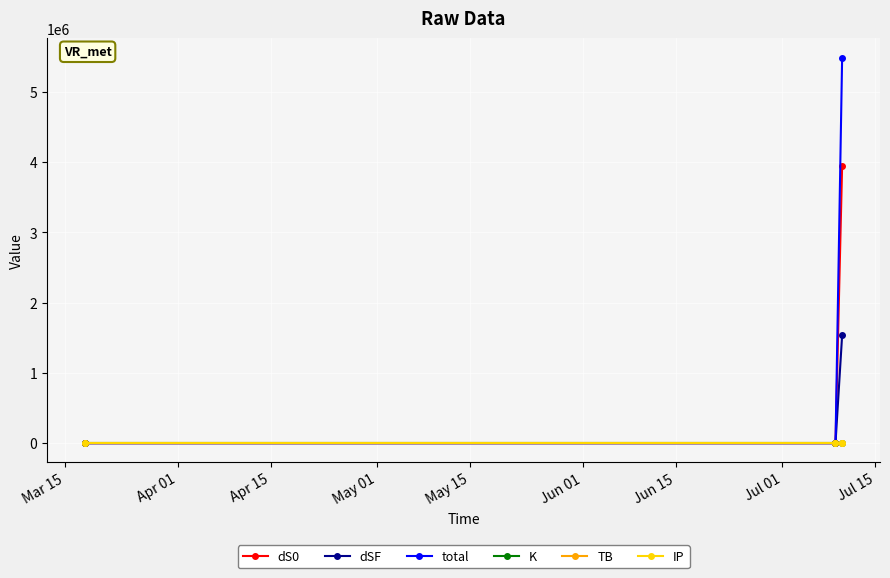

Which series has the largest range (max minus min)?

total